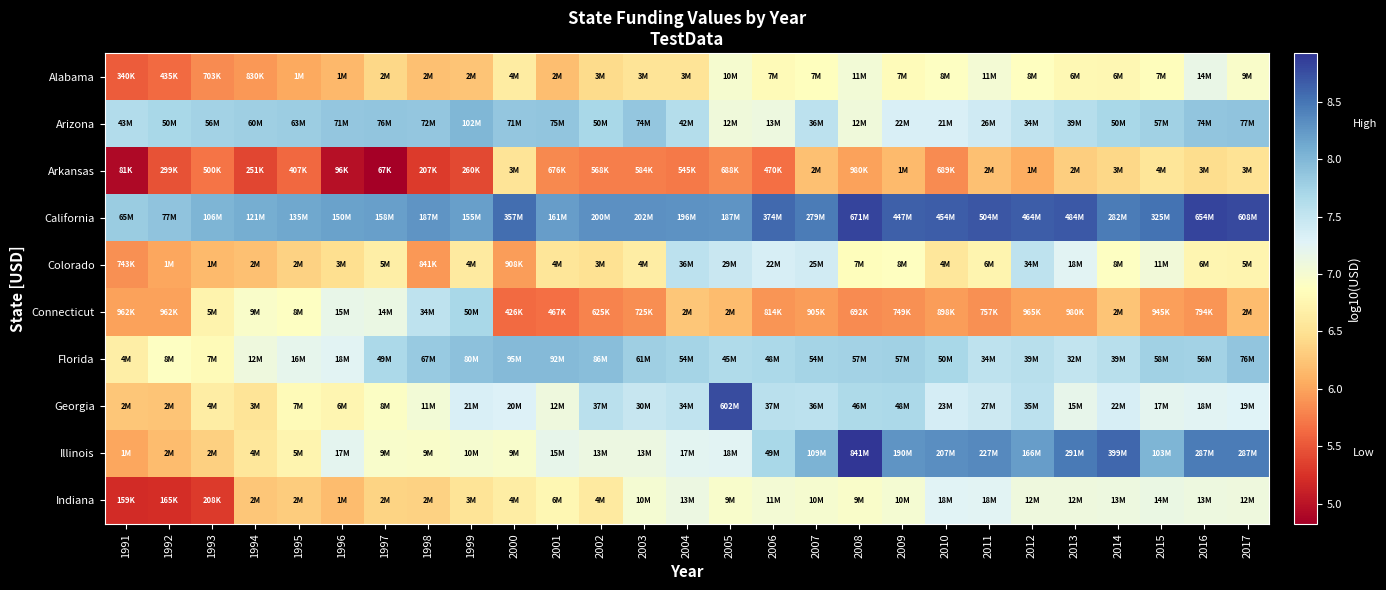

What is the maximum value shown in the chart?

8.9